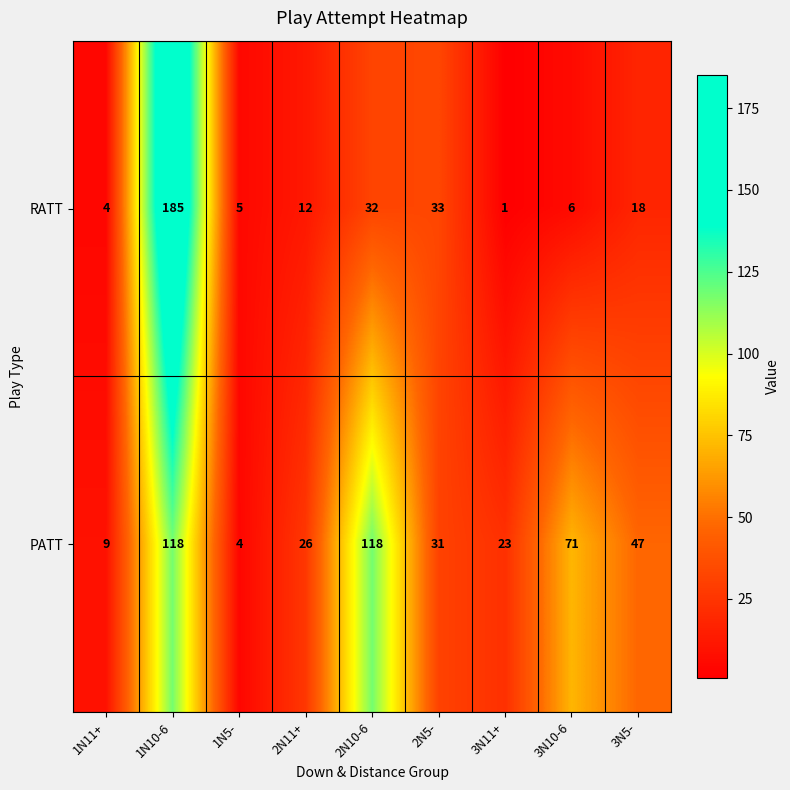

Is it true that RATT equals 6 at 1N11+?

False